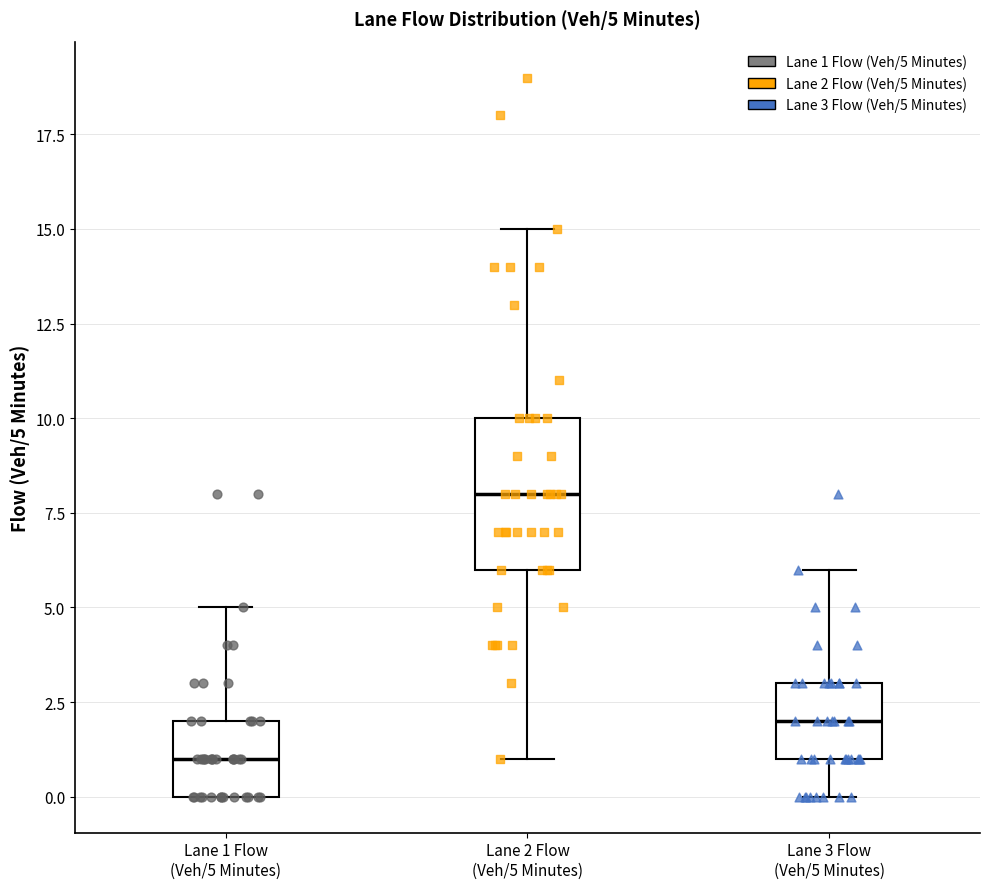

Which box has the lowest median line?

Lane 1 Flow (Veh/5 Minutes)